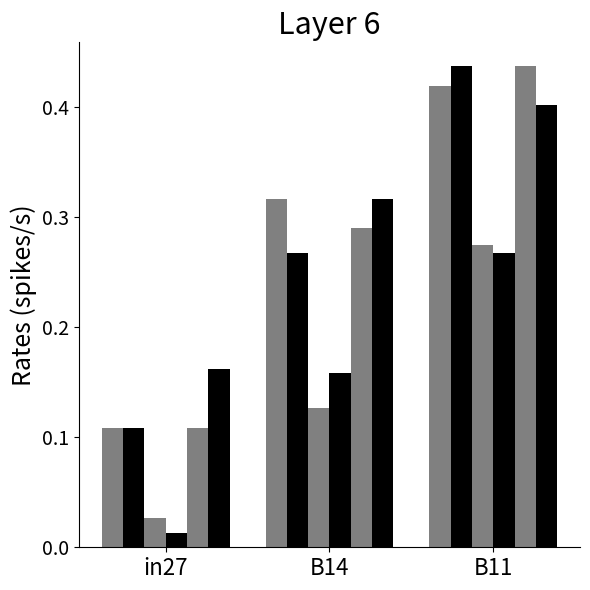

What position from the left is in27?

1